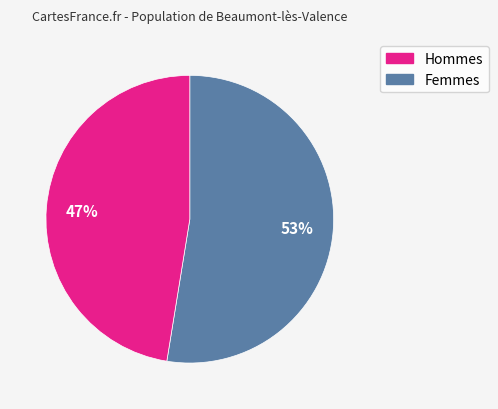

To the nearest percent, what is the average slice percentage?

50%